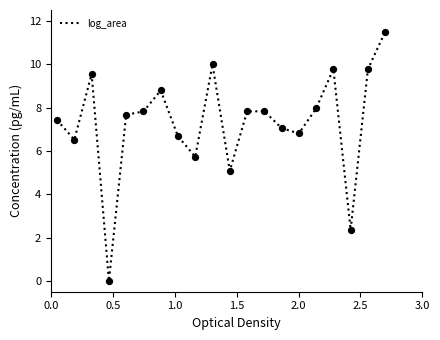

What is the greatest value displayed?

11.5